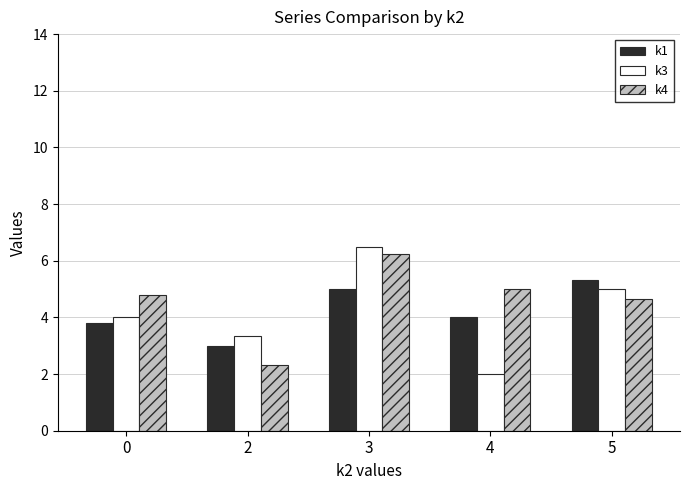

At which label does k1 first exceed 4?

3